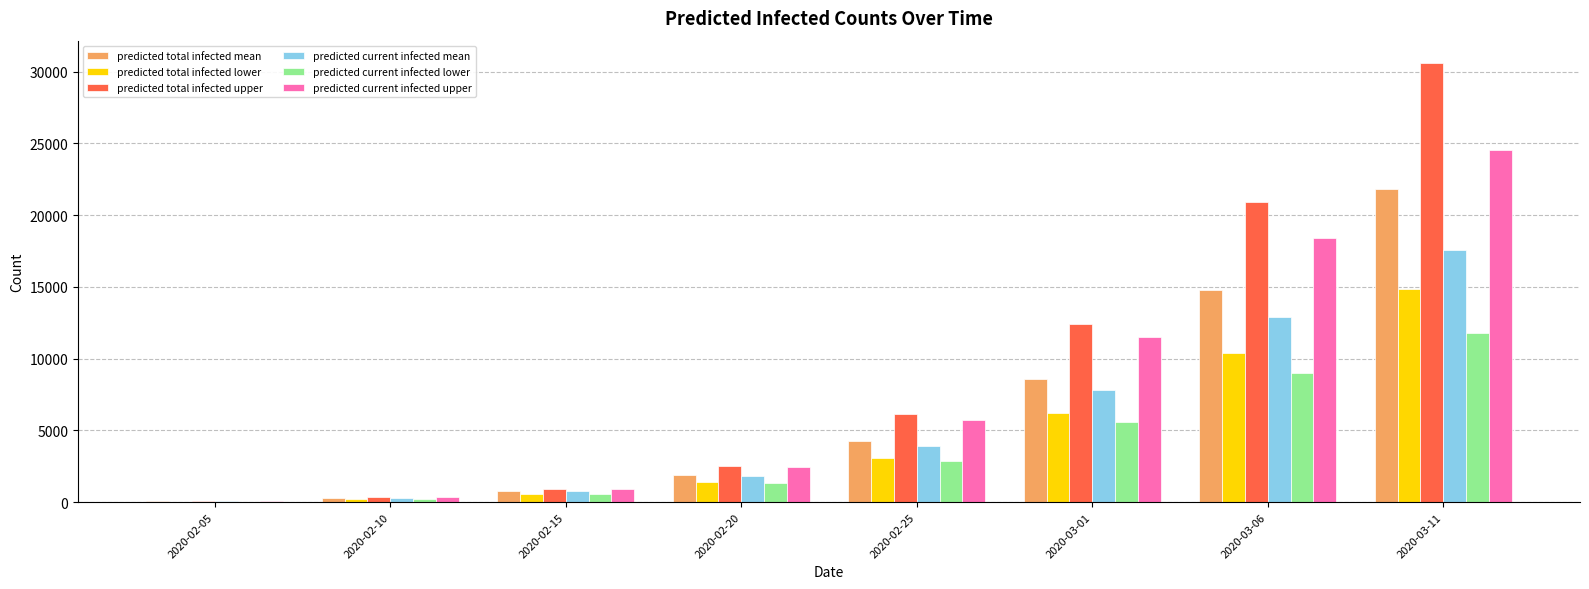

True or false: predicted total infected lower has a value of 1410 at 2020-02-20.

True